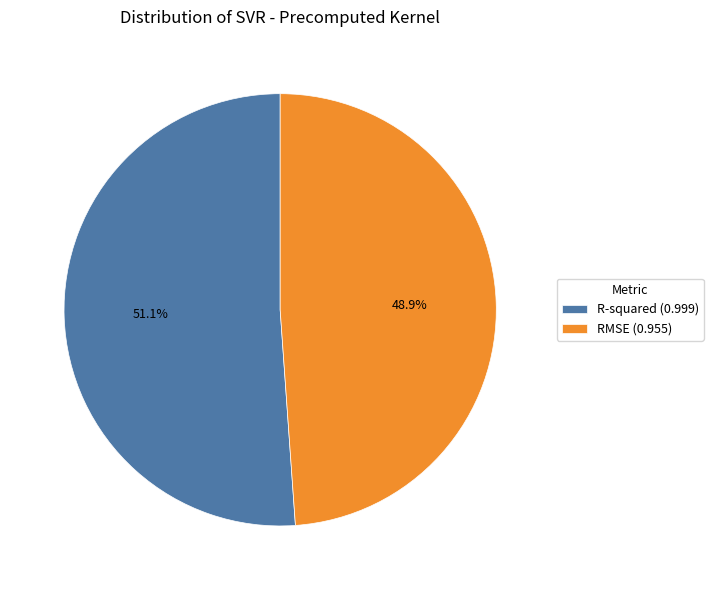

Combined, do R-squared and RMSE account for over 50%?

Yes